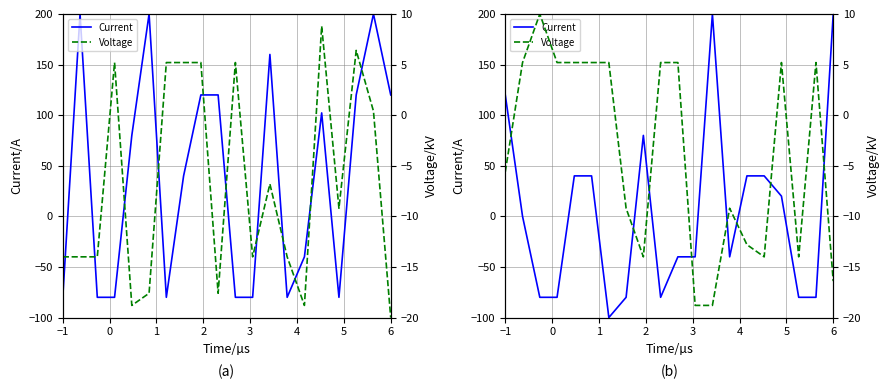

Which series has the largest range (max minus min)?

Current